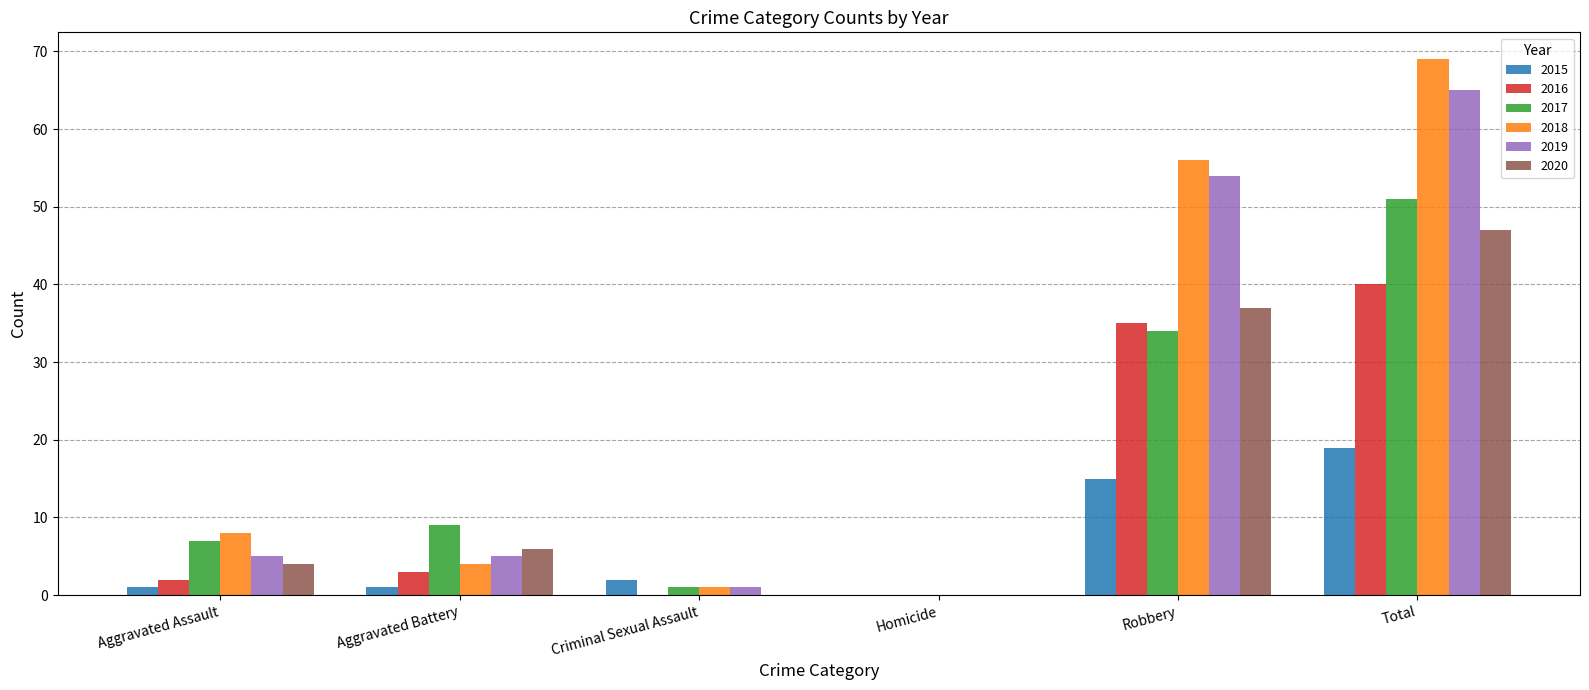

At which label is 2019 closest to 32?

Robbery